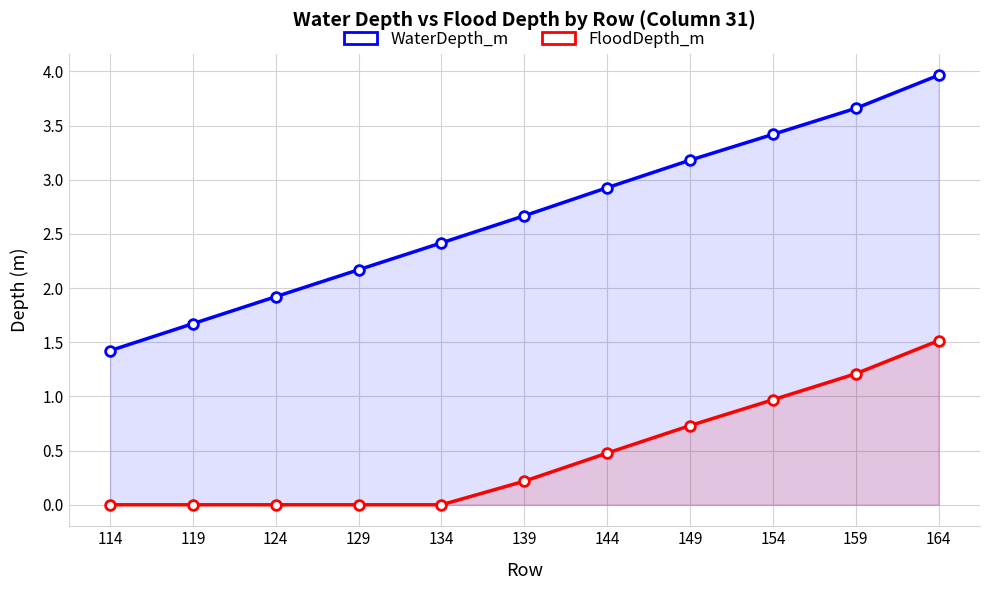

At which label is WaterDepth_m closest to 2?

124